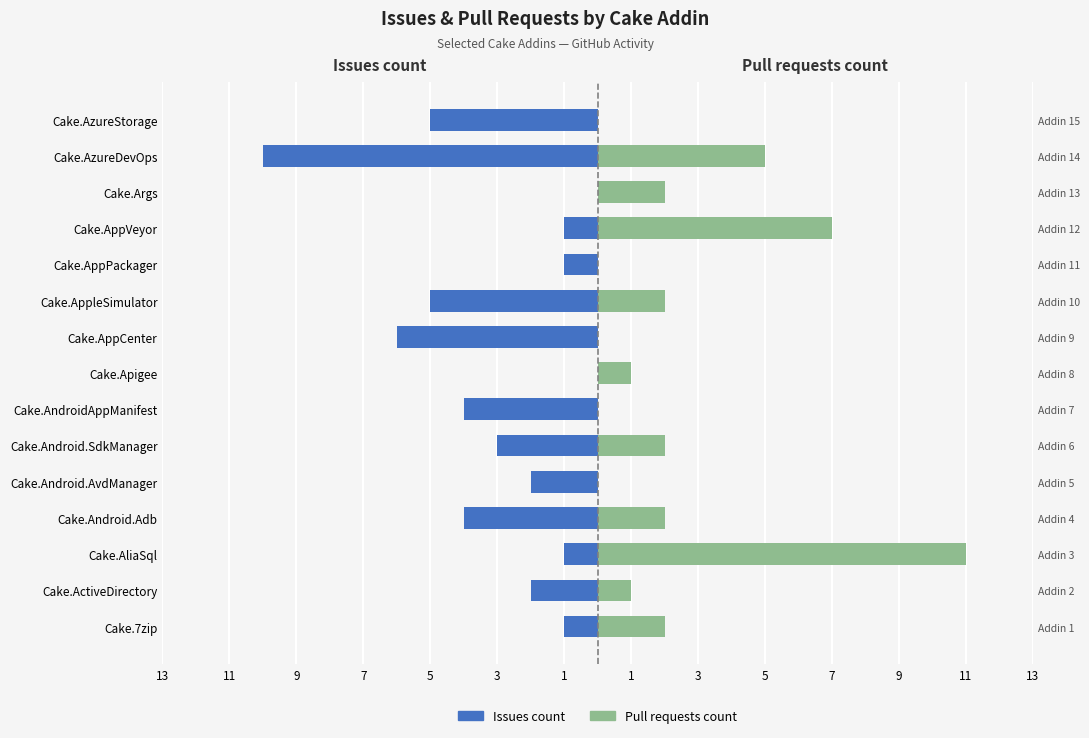

What value does the Issues count series have at Cake.AzureDevOps?

-10